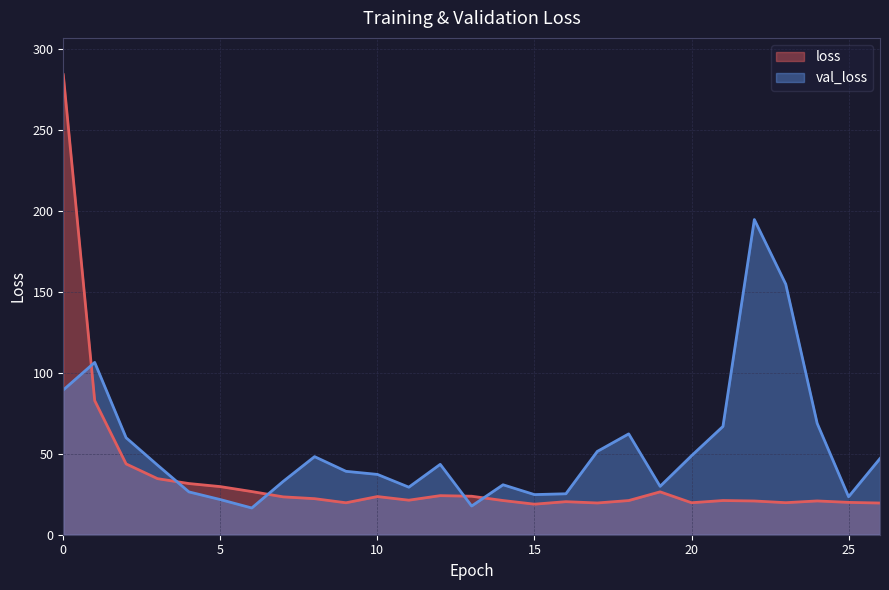

Rank the series by their average value, from lowest to highest.

loss, val_loss